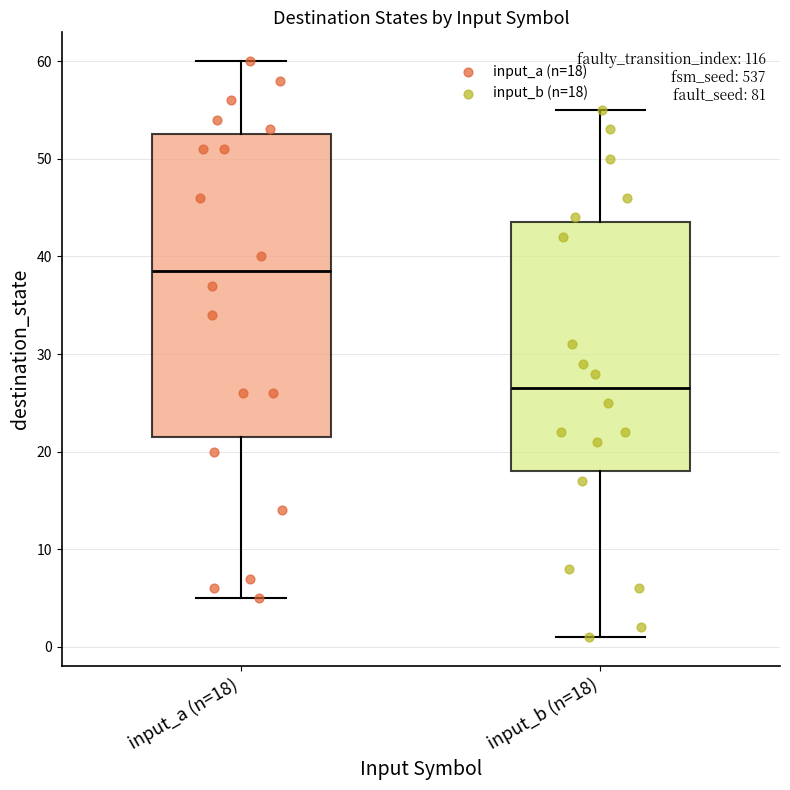

Where is the upper edge of the box for input_a (n=18) on the y-axis? The values are not printed on the chart, so give them approximately, as read against the axis.

53